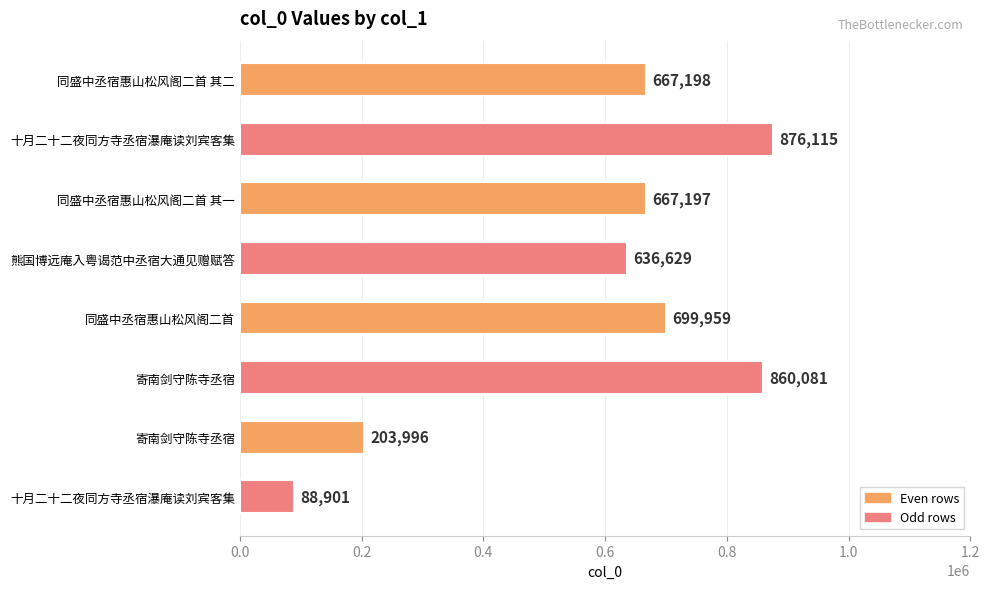

Does the chart contain stacked bars?

No